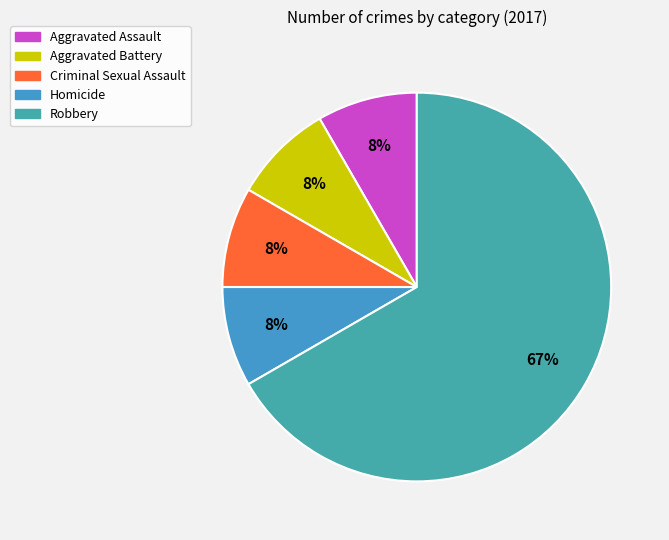

To the nearest percent, what is the difference between the largest and smallest slice percentages?

58%